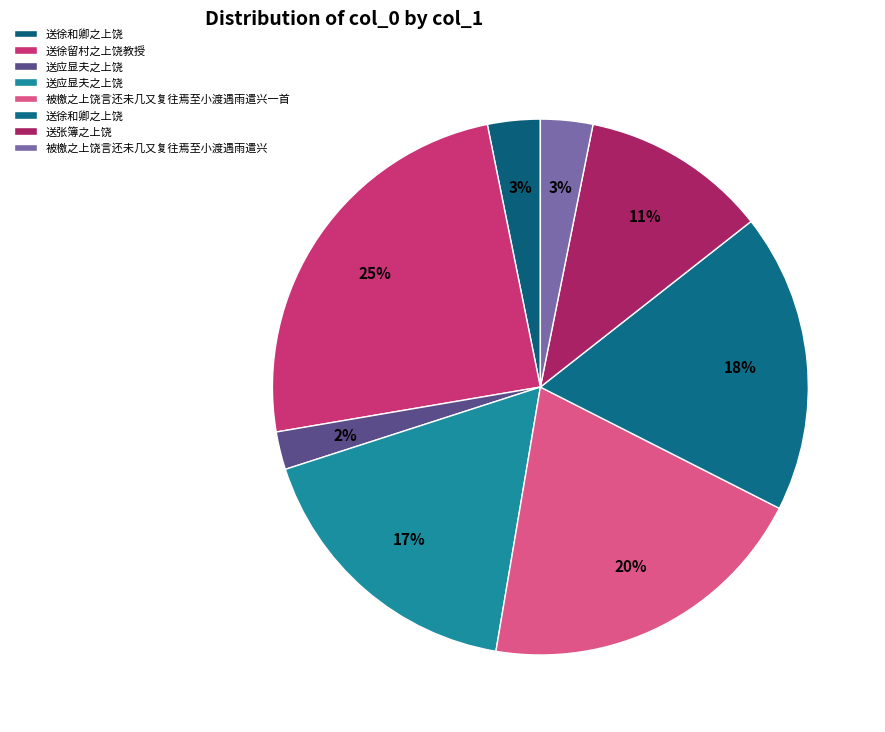

Count the number of slices in the pie.

8